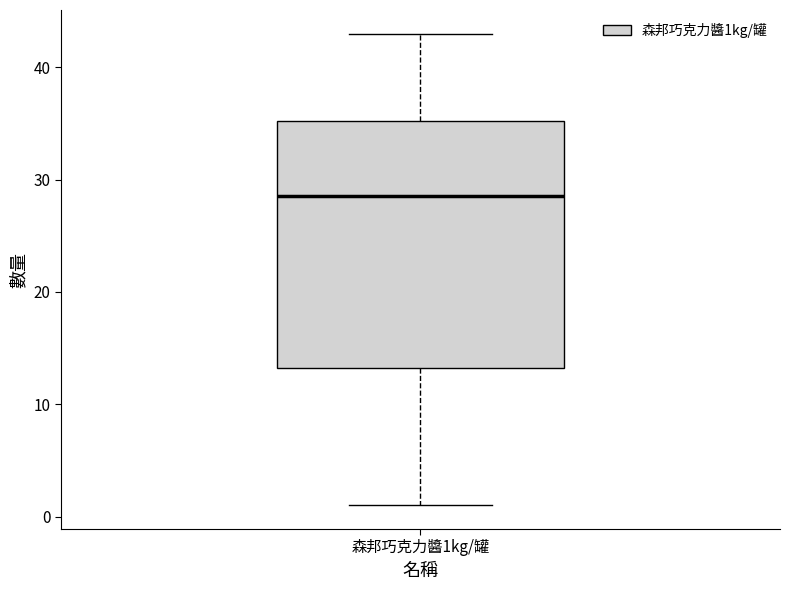

Transcribe this box plot: give where the median line is, the range the box spans, and where the two whiskers end, as read against the y-axis. The values are not printed on the chart, so give them approximately, as read against the axis.

median 29, box 13 to 35, whiskers 1 to 43